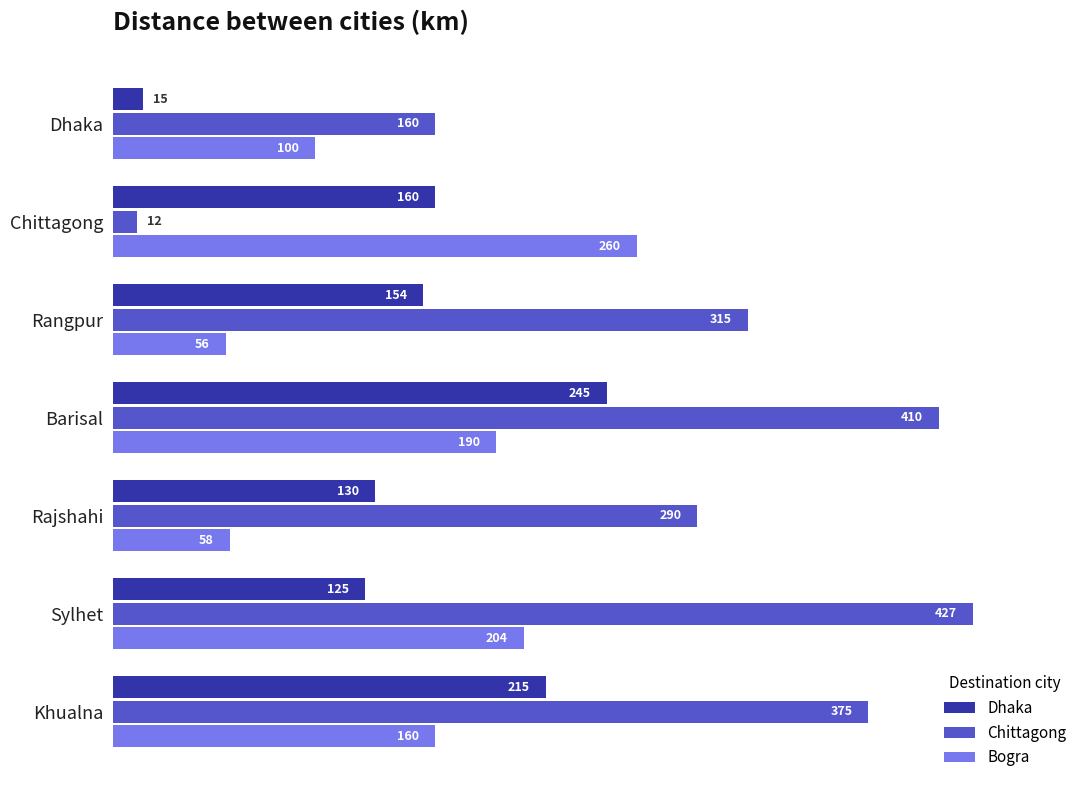

At how many categories does at least one series exceed 178?

6